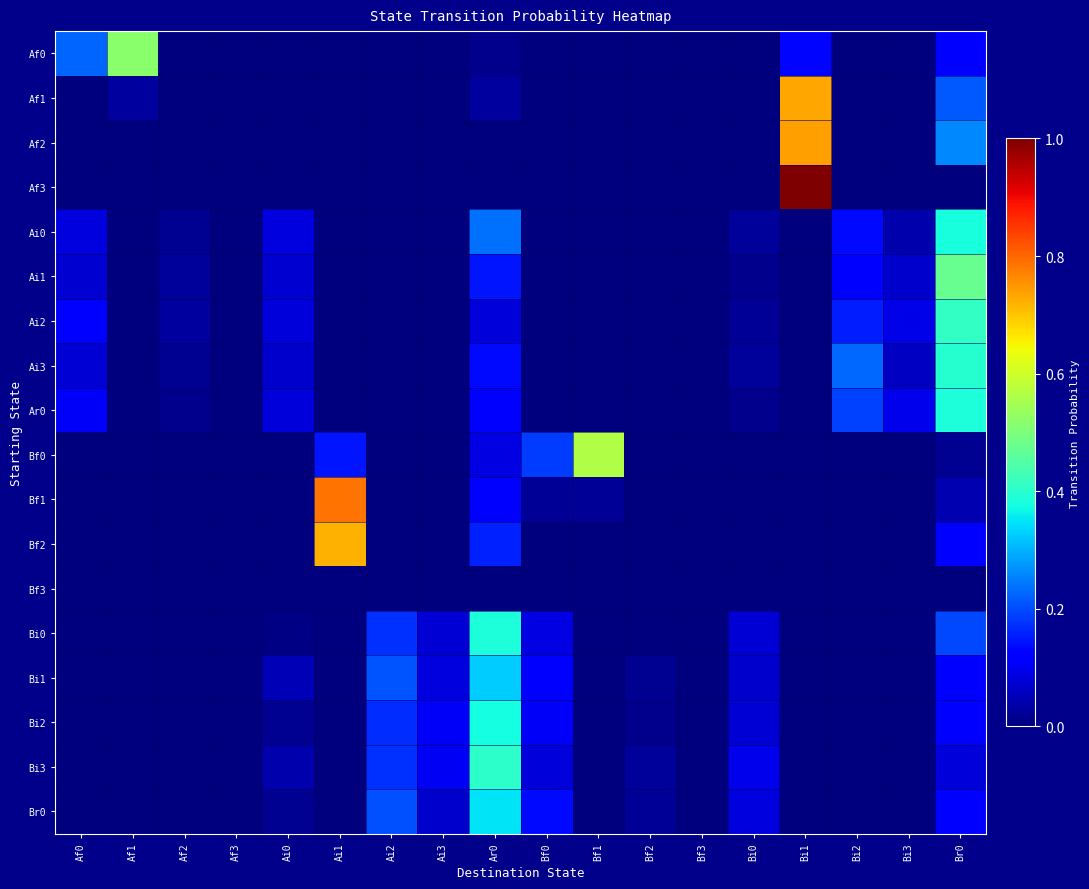

Reading left to right, list all the values displayed in this chart.

Af0: Af0=0.2	Af1=0.5	Af2=0.0	Af3=0.0	Ai0=0.0	Ai1=0.0	Ai2=0.0	Ai3=0.0	Ar0=0.0	Bf0=0.0	Bf1=0.0	Bf2=0.0	Bf3=0.0	Bi0=0.0	Bi1=0.1	Bi2=0.0	Bi3=0.0	Br0=0.1
Af1: Af0=0.0	Af1=0.0	Af2=0.0	Af3=0.0	Ai0=0.0	Ai1=0.0	Ai2=0.0	Ai3=0.0	Ar0=0.0	Bf0=0.0	Bf1=0.0	Bf2=0.0	Bf3=0.0	Bi0=0.0	Bi1=0.7	Bi2=0.0	Bi3=0.0	Br0=0.2
Af2: Af0=0.0	Af1=0.0	Af2=0.0	Af3=0.0	Ai0=0.0	Ai1=0.0	Ai2=0.0	Ai3=0.0	Ar0=0.0	Bf0=0.0	Bf1=0.0	Bf2=0.0	Bf3=0.0	Bi0=0.0	Bi1=0.7	Bi2=0.0	Bi3=0.0	Br0=0.3
Af3: Af0=0.0	Af1=0.0	Af2=0.0	Af3=0.0	Ai0=0.0	Ai1=0.0	Ai2=0.0	Ai3=0.0	Ar0=0.0	Bf0=0.0	Bf1=0.0	Bf2=0.0	Bf3=0.0	Bi0=0.0	Bi1=1.0	Bi2=0.0	Bi3=0.0	Br0=0.0
Ai0: Af0=0.1	Af1=0.0	Af2=0.0	Af3=0.0	Ai0=0.1	Ai1=0.0	Ai2=0.0	Ai3=0.0	Ar0=0.2	Bf0=0.0	Bf1=0.0	Bf2=0.0	Bf3=0.0	Bi0=0.0	Bi1=0.0	Bi2=0.1	Bi3=0.0	Br0=0.4
Ai1: Af0=0.1	Af1=0.0	Af2=0.0	Af3=0.0	Ai0=0.1	Ai1=0.0	Ai2=0.0	Ai3=0.0	Ar0=0.1	Bf0=0.0	Bf1=0.0	Bf2=0.0	Bf3=0.0	Bi0=0.0	Bi1=0.0	Bi2=0.1	Bi3=0.1	Br0=0.5
Ai2: Af0=0.1	Af1=0.0	Af2=0.0	Af3=0.0	Ai0=0.1	Ai1=0.0	Ai2=0.0	Ai3=0.0	Ar0=0.1	Bf0=0.0	Bf1=0.0	Bf2=0.0	Bf3=0.0	Bi0=0.0	Bi1=0.0	Bi2=0.2	Bi3=0.1	Br0=0.4
Ai3: Af0=0.1	Af1=0.0	Af2=0.0	Af3=0.0	Ai0=0.1	Ai1=0.0	Ai2=0.0	Ai3=0.0	Ar0=0.1	Bf0=0.0	Bf1=0.0	Bf2=0.0	Bf3=0.0	Bi0=0.0	Bi1=0.0	Bi2=0.2	Bi3=0.1	Br0=0.4
Ar0: Af0=0.1	Af1=0.0	Af2=0.0	Af3=0.0	Ai0=0.1	Ai1=0.0	Ai2=0.0	Ai3=0.0	Ar0=0.1	Bf0=0.0	Bf1=0.0	Bf2=0.0	Bf3=0.0	Bi0=0.0	Bi1=0.0	Bi2=0.2	Bi3=0.1	Br0=0.4
Bf0: Af0=0.0	Af1=0.0	Af2=0.0	Af3=0.0	Ai0=0.0	Ai1=0.1	Ai2=0.0	Ai3=0.0	Ar0=0.1	Bf0=0.2	Bf1=0.6	Bf2=0.0	Bf3=0.0	Bi0=0.0	Bi1=0.0	Bi2=0.0	Bi3=0.0	Br0=0.0
Bf1: Af0=0.0	Af1=0.0	Af2=0.0	Af3=0.0	Ai0=0.0	Ai1=0.8	Ai2=0.0	Ai3=0.0	Ar0=0.1	Bf0=0.0	Bf1=0.0	Bf2=0.0	Bf3=0.0	Bi0=0.0	Bi1=0.0	Bi2=0.0	Bi3=0.0	Br0=0.0
Bf2: Af0=0.0	Af1=0.0	Af2=0.0	Af3=0.0	Ai0=0.0	Ai1=0.7	Ai2=0.0	Ai3=0.0	Ar0=0.2	Bf0=0.0	Bf1=0.0	Bf2=0.0	Bf3=0.0	Bi0=0.0	Bi1=0.0	Bi2=0.0	Bi3=0.0	Br0=0.1
Bf3: Af0=0.0	Af1=0.0	Af2=0.0	Af3=0.0	Ai0=0.0	Ai1=0.0	Ai2=0.0	Ai3=0.0	Ar0=0.0	Bf0=0.0	Bf1=0.0	Bf2=0.0	Bf3=0.0	Bi0=0.0	Bi1=0.0	Bi2=0.0	Bi3=0.0	Br0=0.0
Bi0: Af0=0.0	Af1=0.0	Af2=0.0	Af3=0.0	Ai0=0.0	Ai1=0.0	Ai2=0.2	Ai3=0.1	Ar0=0.4	Bf0=0.1	Bf1=0.0	Bf2=0.0	Bf3=0.0	Bi0=0.1	Bi1=0.0	Bi2=0.0	Bi3=0.0	Br0=0.2
Bi1: Af0=0.0	Af1=0.0	Af2=0.0	Af3=0.0	Ai0=0.1	Ai1=0.0	Ai2=0.2	Ai3=0.1	Ar0=0.3	Bf0=0.1	Bf1=0.0	Bf2=0.0	Bf3=0.0	Bi0=0.1	Bi1=0.0	Bi2=0.0	Bi3=0.0	Br0=0.1
Bi2: Af0=0.0	Af1=0.0	Af2=0.0	Af3=0.0	Ai0=0.0	Ai1=0.0	Ai2=0.2	Ai3=0.1	Ar0=0.4	Bf0=0.1	Bf1=0.0	Bf2=0.0	Bf3=0.0	Bi0=0.1	Bi1=0.0	Bi2=0.0	Bi3=0.0	Br0=0.1
Bi3: Af0=0.0	Af1=0.0	Af2=0.0	Af3=0.0	Ai0=0.0	Ai1=0.0	Ai2=0.2	Ai3=0.1	Ar0=0.4	Bf0=0.1	Bf1=0.0	Bf2=0.0	Bf3=0.0	Bi0=0.1	Bi1=0.0	Bi2=0.0	Bi3=0.0	Br0=0.1
Br0: Af0=0.0	Af1=0.0	Af2=0.0	Af3=0.0	Ai0=0.0	Ai1=0.0	Ai2=0.2	Ai3=0.1	Ar0=0.4	Bf0=0.1	Bf1=0.0	Bf2=0.0	Bf3=0.0	Bi0=0.1	Bi1=0.0	Bi2=0.0	Bi3=0.0	Br0=0.1